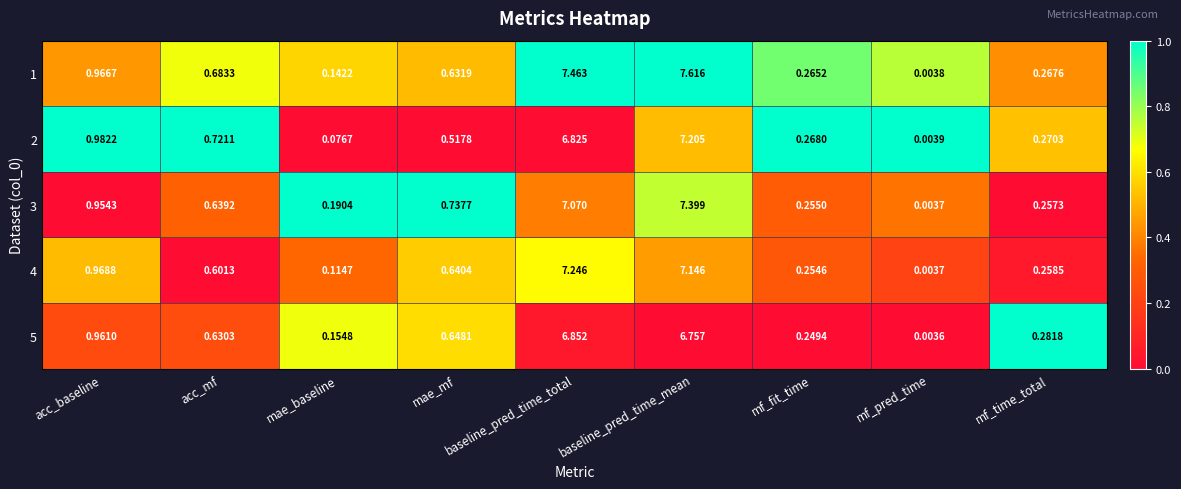

At which label is 4 closest to 3?

acc_baseline